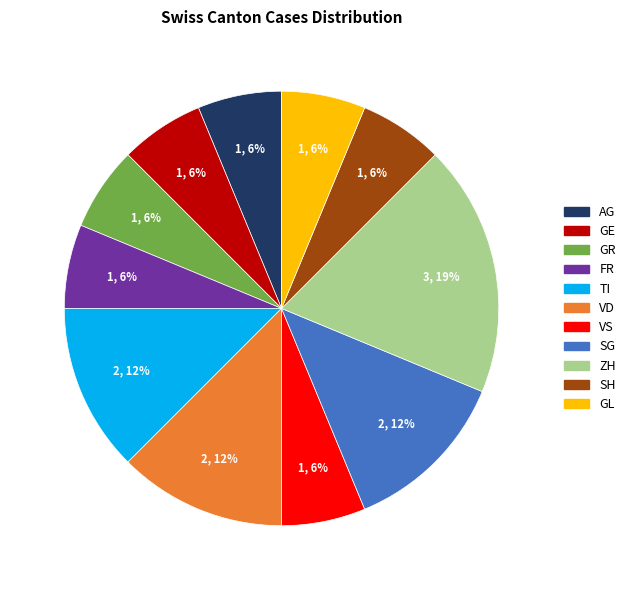

How many segments does this pie chart have?

11